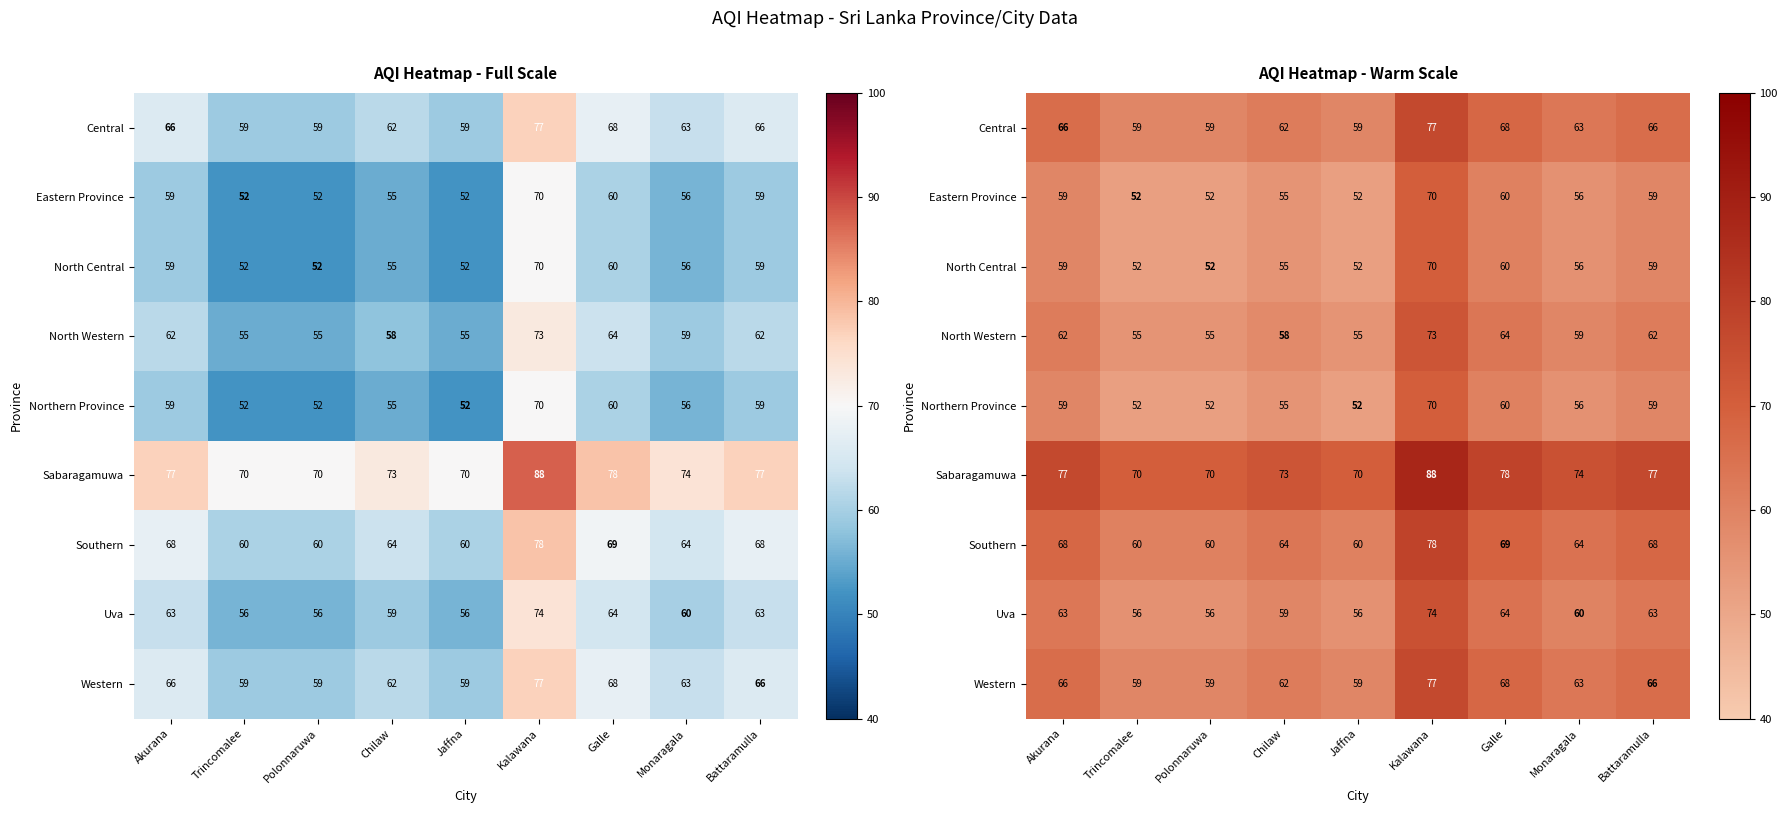

What is the maximum value shown in the chart?

88.0